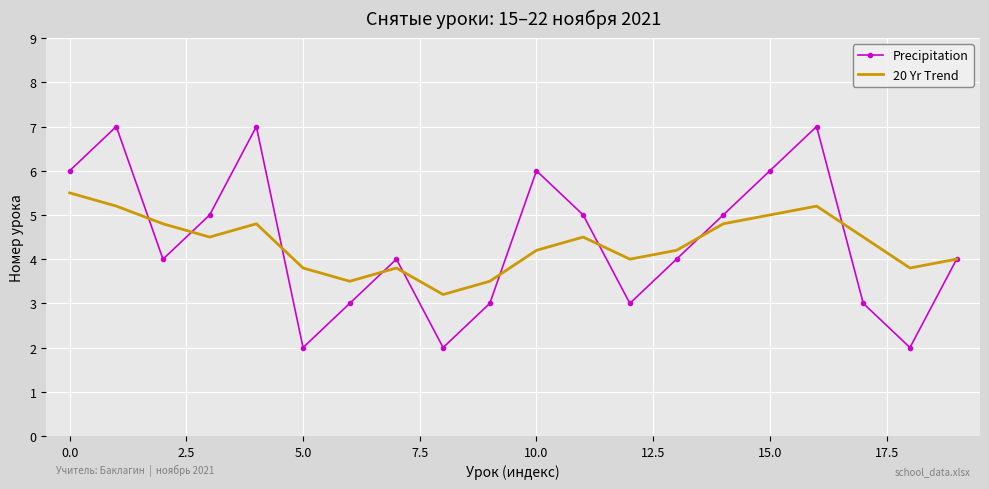

True or false: 20 Yr Trend and Precipitation intersect in this chart.

True